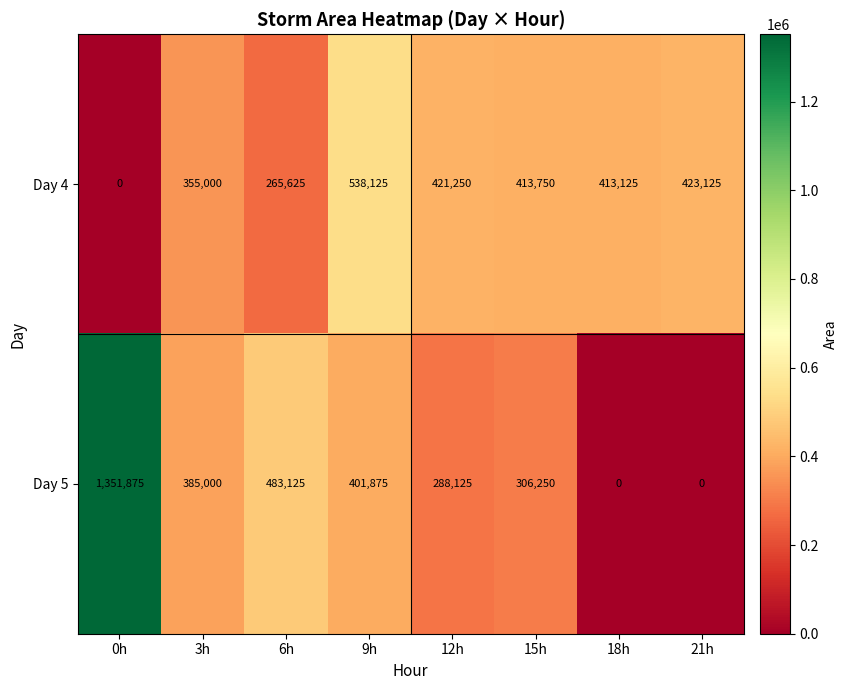

At which category does the chart reach its peak across all series?

0h